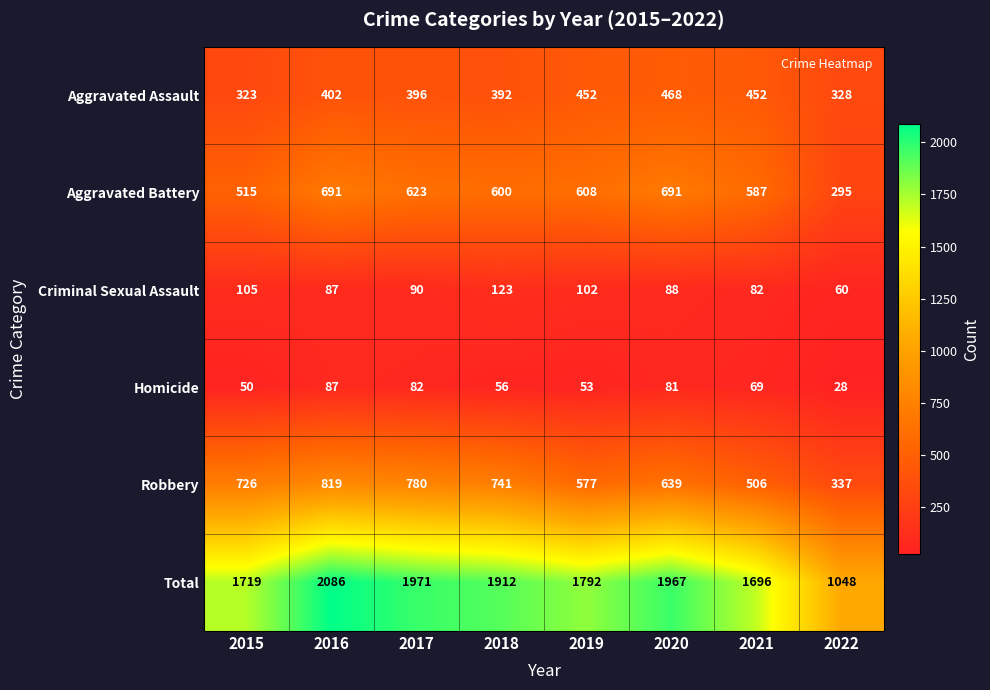

What is the sum of the Total values at 2020 and 2016?

4053